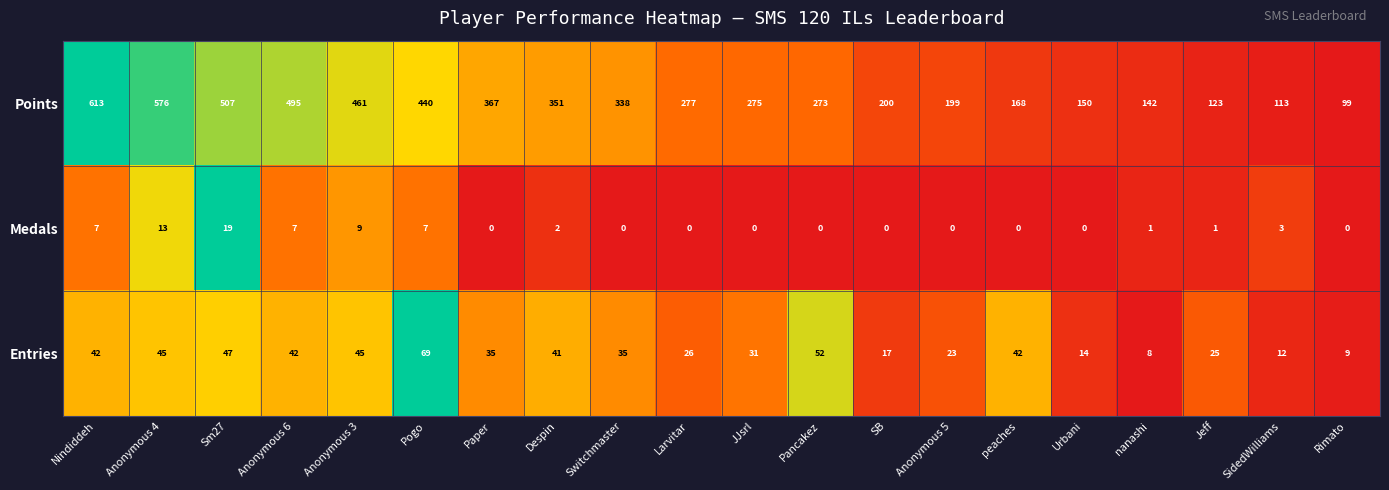

Which category has the highest value across all series?

Nindiddeh